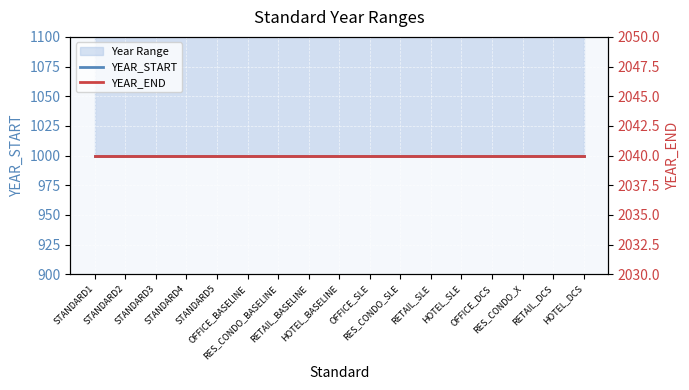

Reading right to left, what are all the values shown in this chart?

YEAR_START: 1000	1000	1000	1000	1000	1000	1000	1000	1000	1000	1000	1000	1000	1000	1000	1000	1000
YEAR_END: 2040	2040	2040	2040	2040	2040	2040	2040	2040	2040	2040	2040	2040	2040	2040	2040	2040